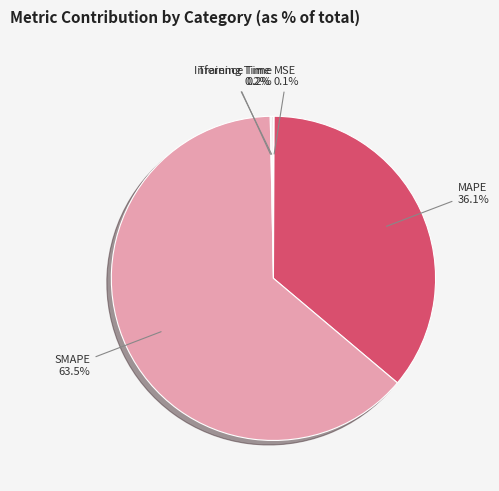

What percentage is NOT represented by MAPE?

63.9%